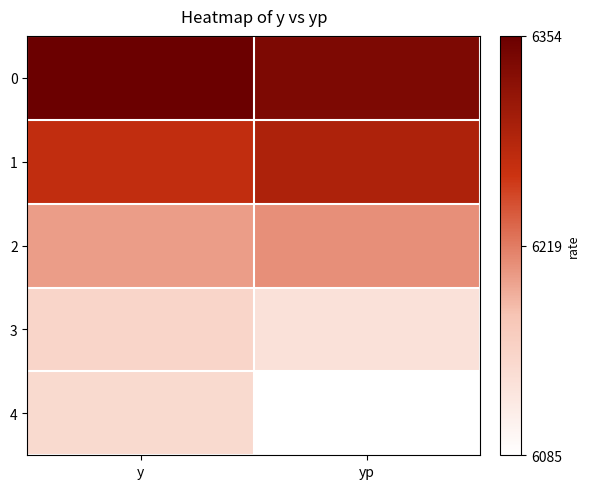

Count the number of data series in this chart.

5